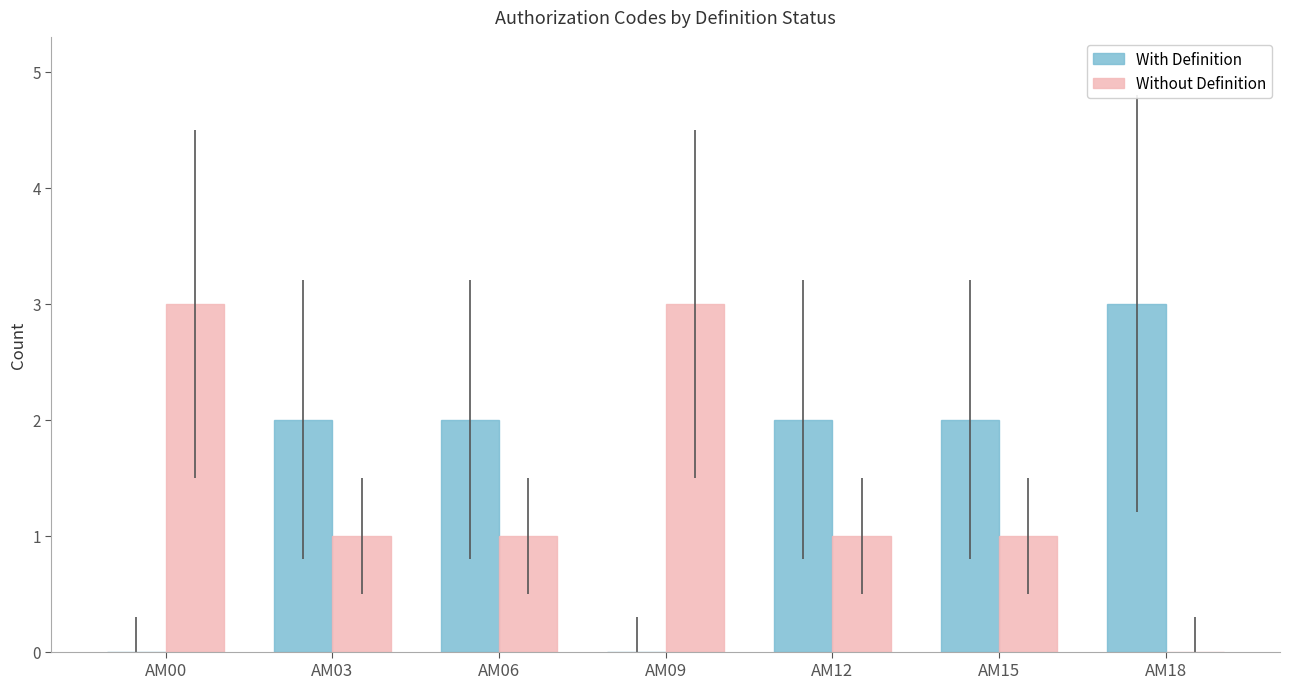

What is the greatest value displayed?

3